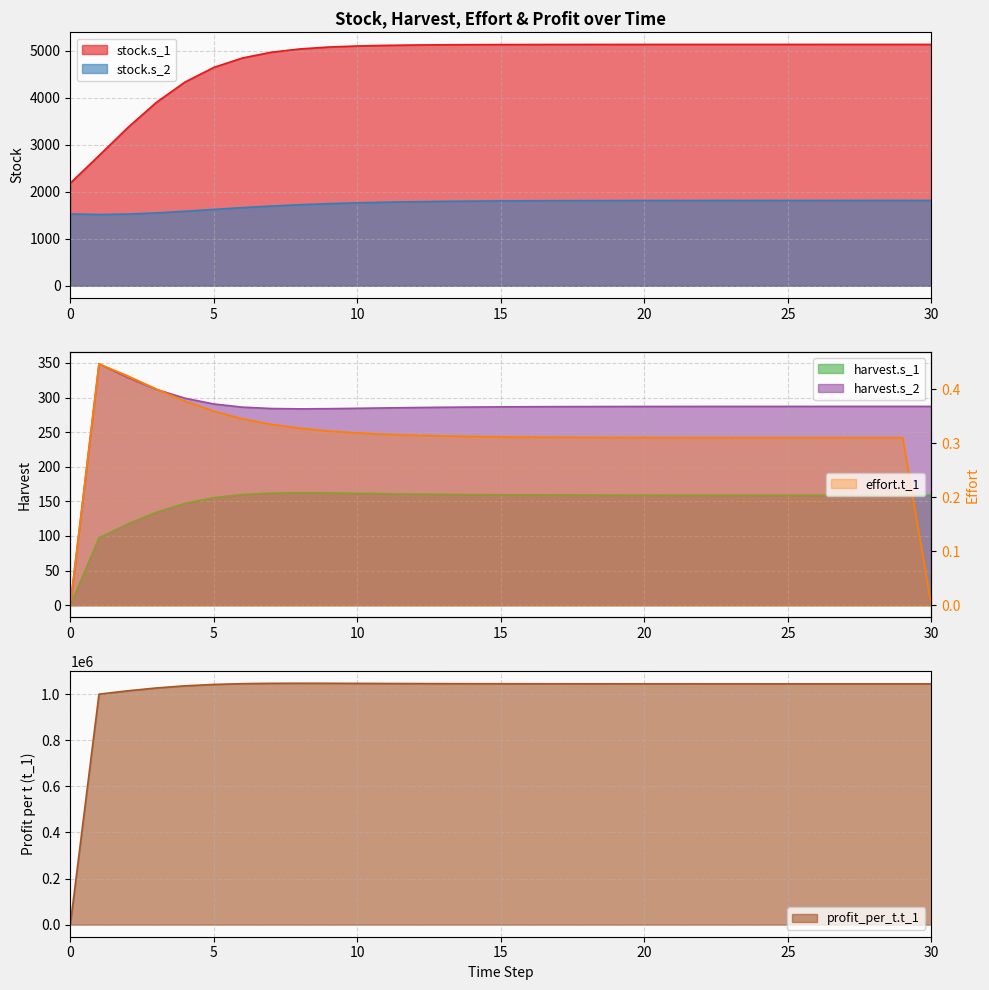

Is the value of effort.t_1 at 9 greater than the value of harvest.s_1 at 0?

Yes